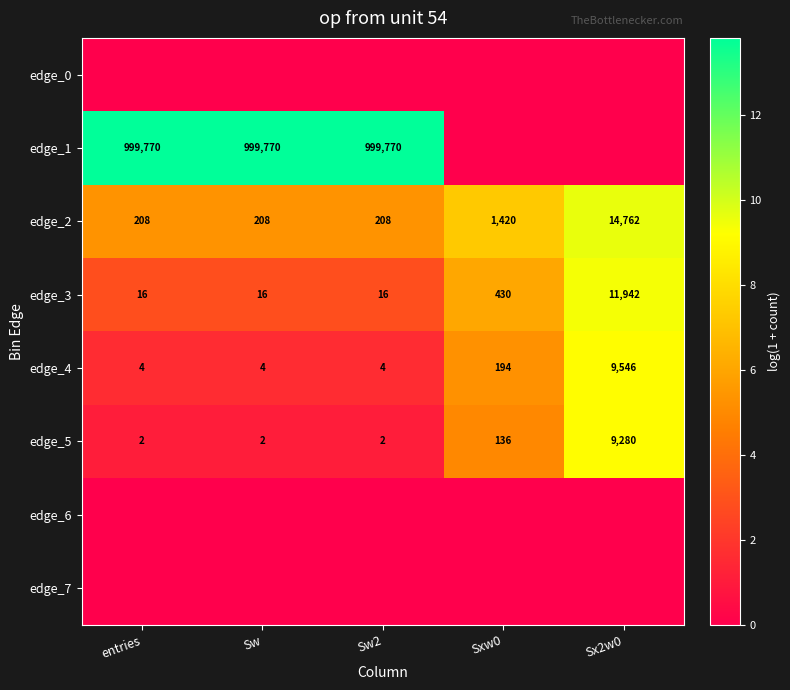

Which label corresponds to the smallest value in the chart?

entries